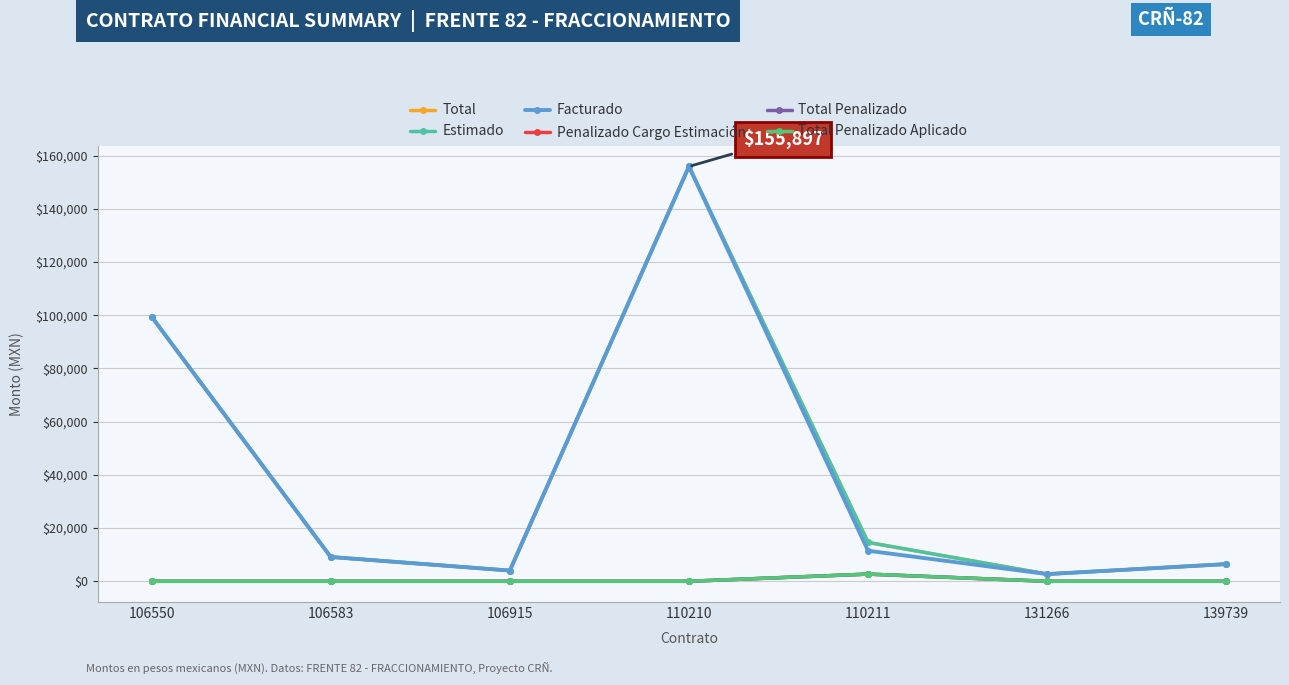

Which series changed the most between 110210 and 131266?

Facturado